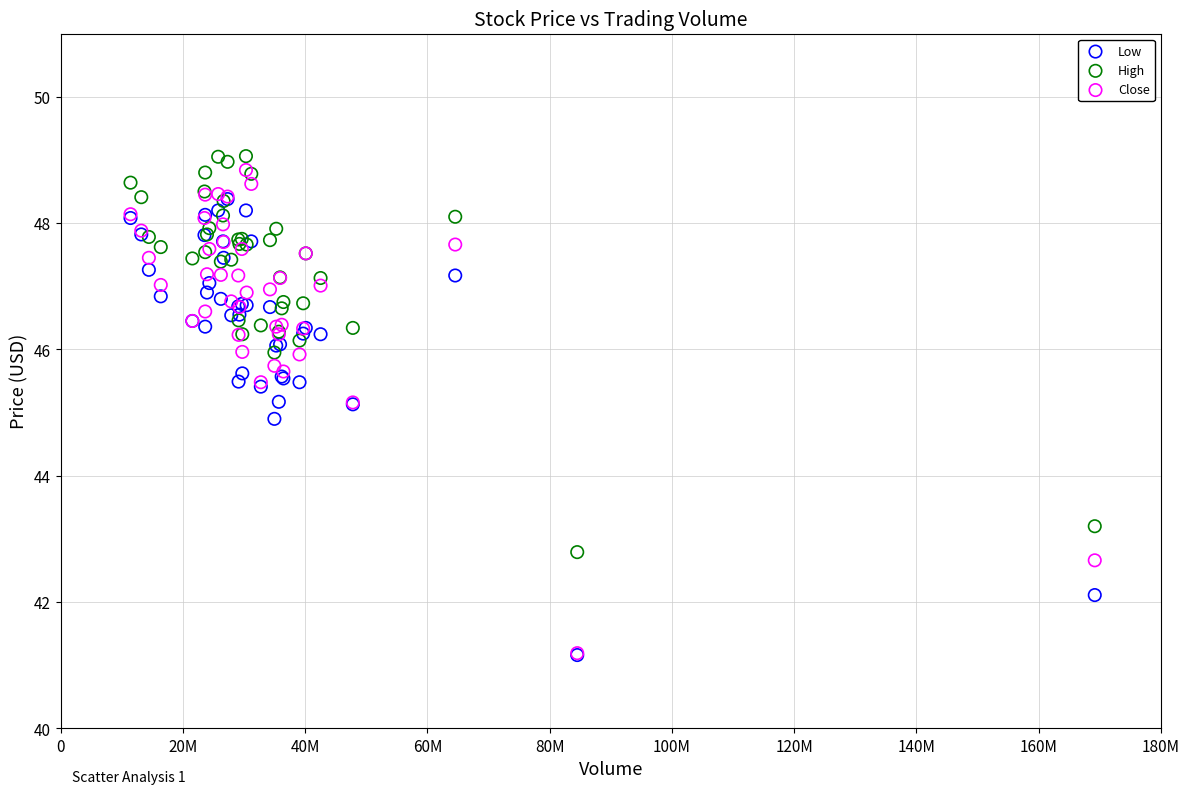

Which series contains the highest Y value?

High